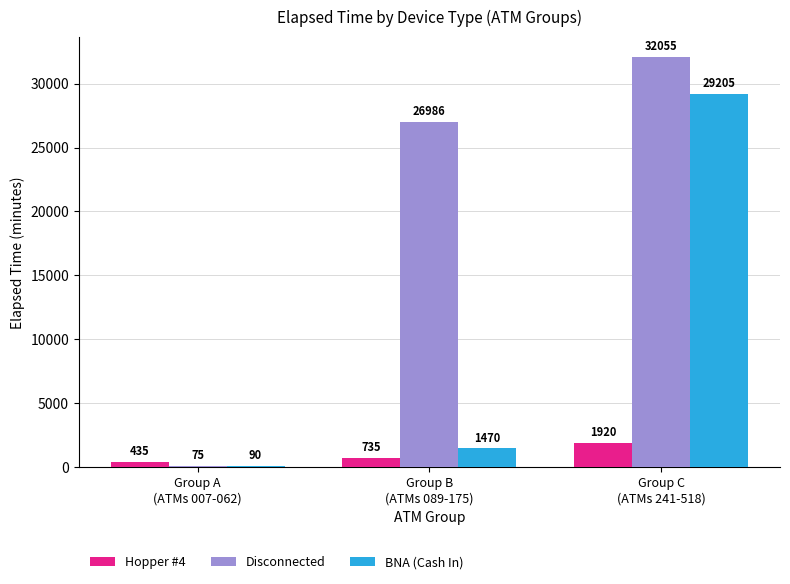

Which series has the largest range (max minus min)?

Disconnected